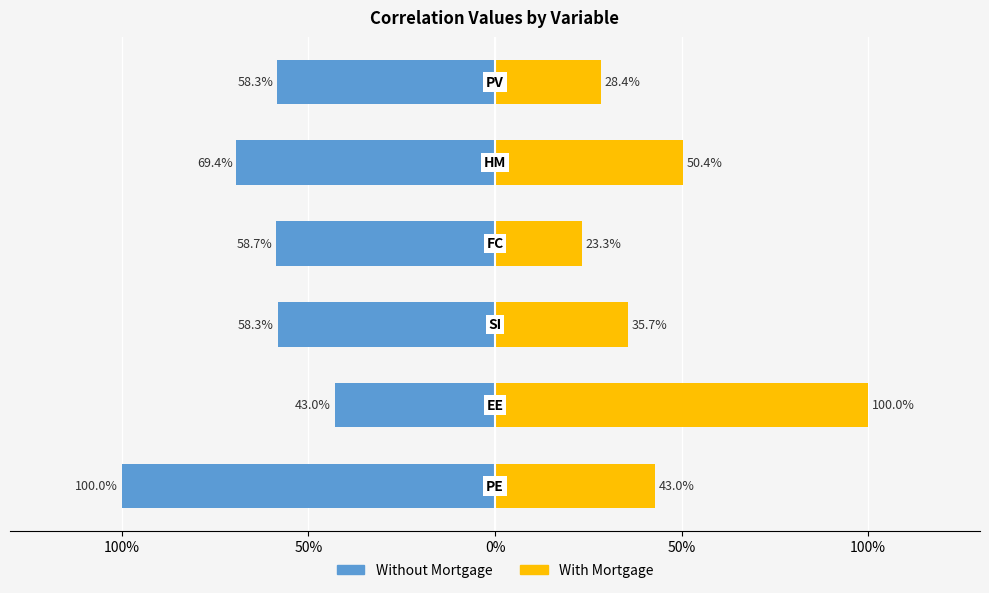

True or false: With Mortgage has a value of 0.7 at 50%.

False